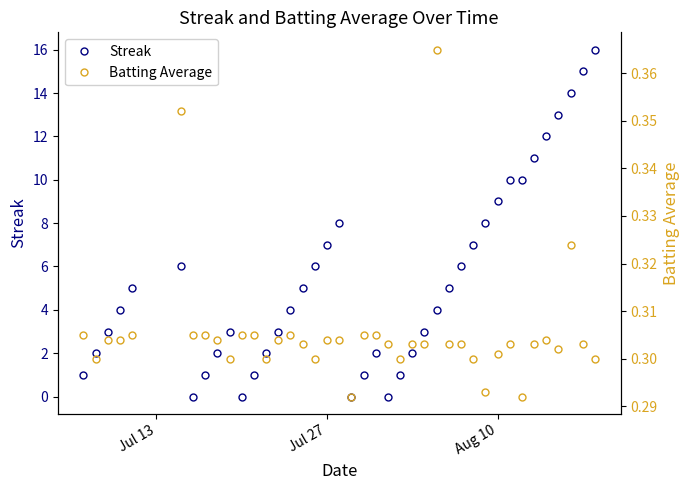

What is the highest value of the Streak series?

16